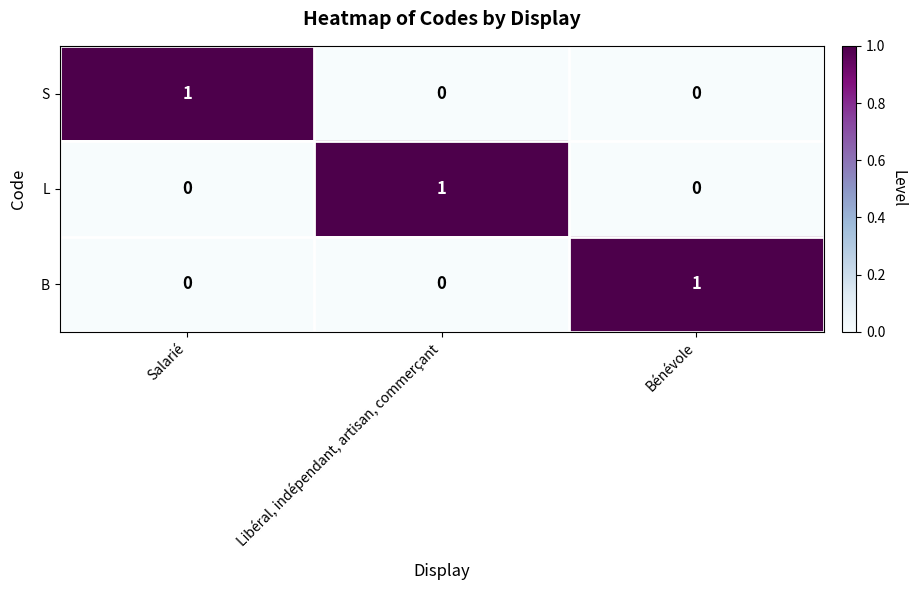

The value of L at Bénévole is 0. True or false?

True